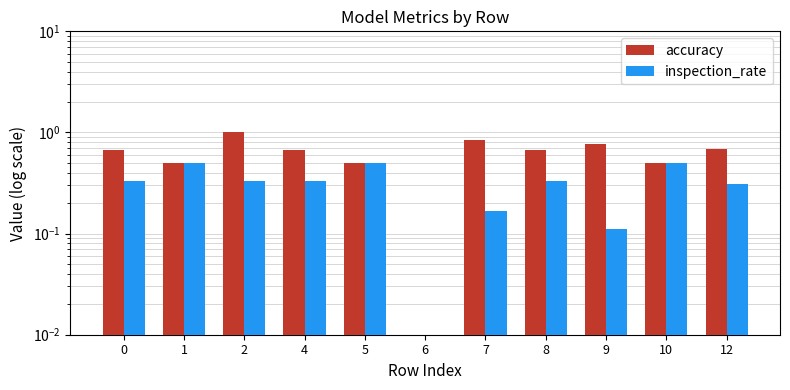

What is the highest value of the accuracy series?

1.0